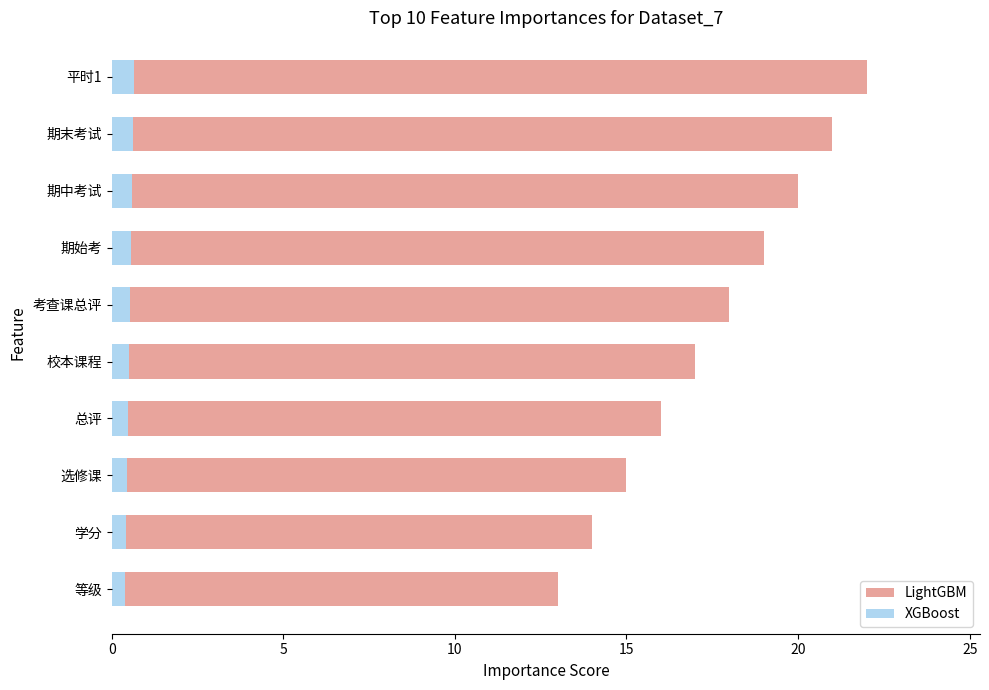

How many bars are there in each group?

2